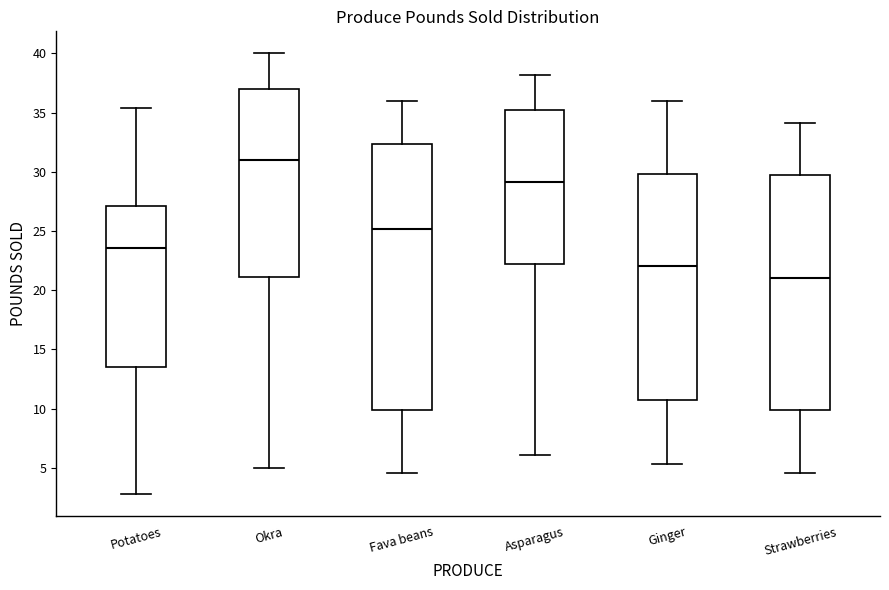

Which box's median line is the highest?

Okra